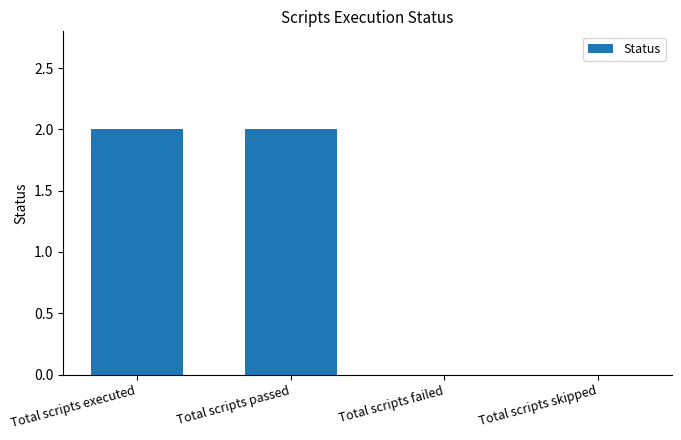

Count the values in the range 0 to 2.

4